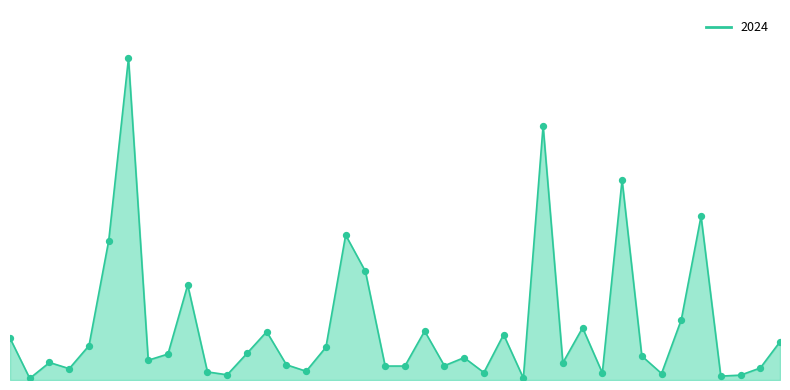

Does the chart have visible grid lines?

No